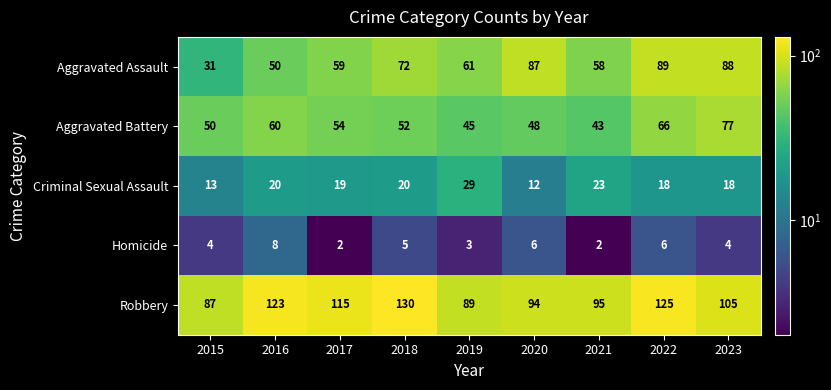

At 2016, list the series in order from largest to smallest.

Robbery, Aggravated Battery, Aggravated Assault, Criminal Sexual Assault, Homicide